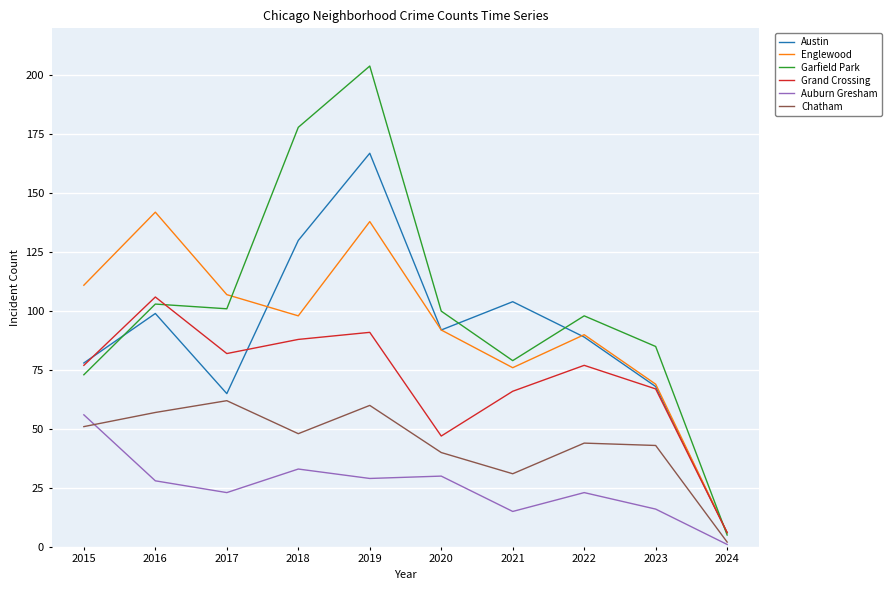

True or false: Austin and Auburn Gresham intersect in this chart.

False